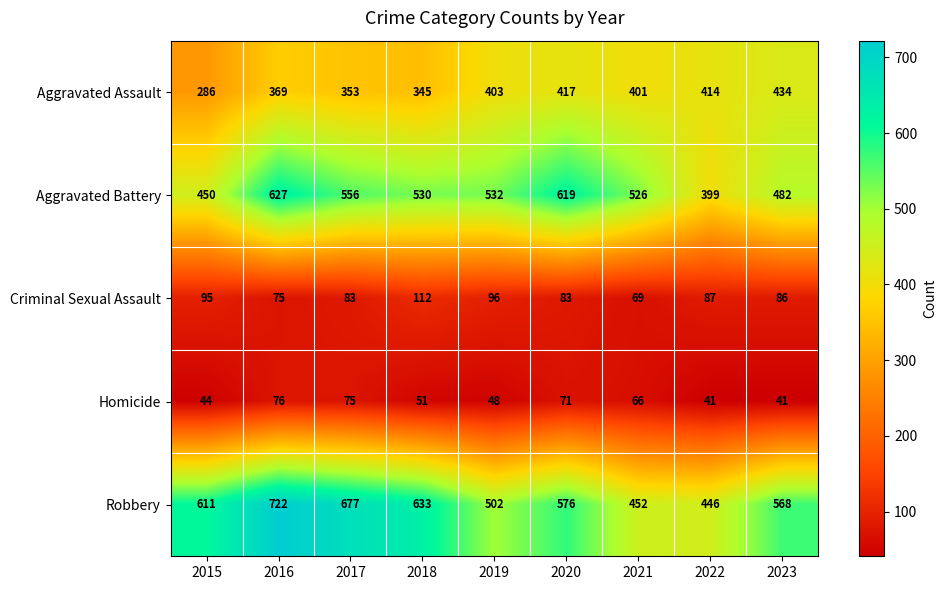

Which series has the largest total across all categories?

Robbery